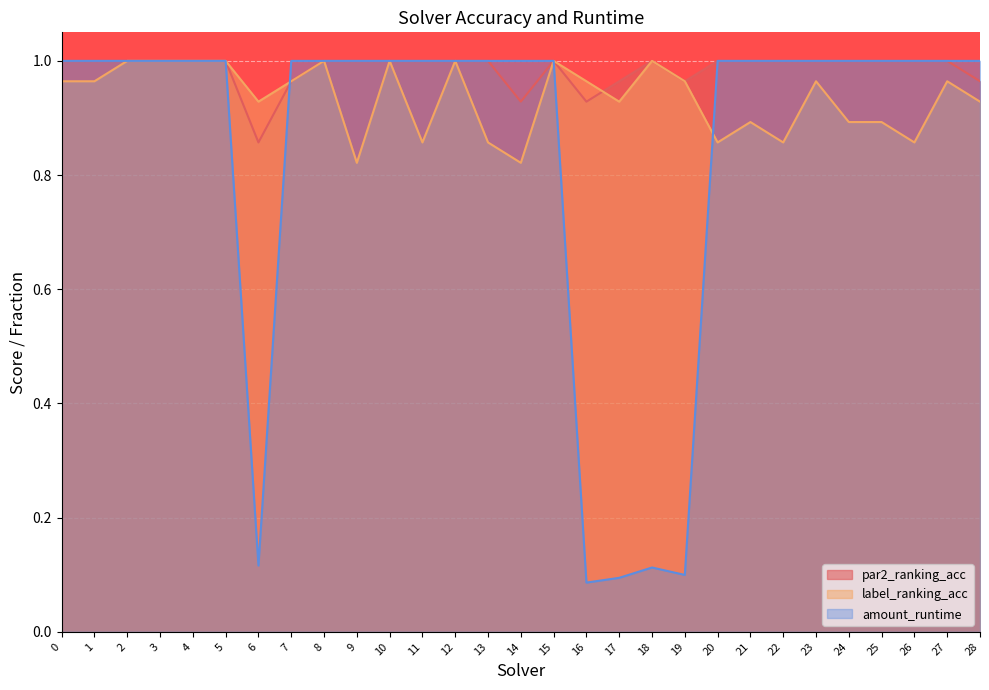

Is it true that par2_ranking_acc equals 1.0 at 22?

True